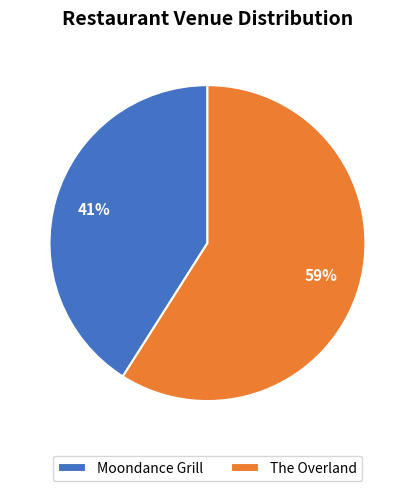

How many segments does this pie chart have?

2